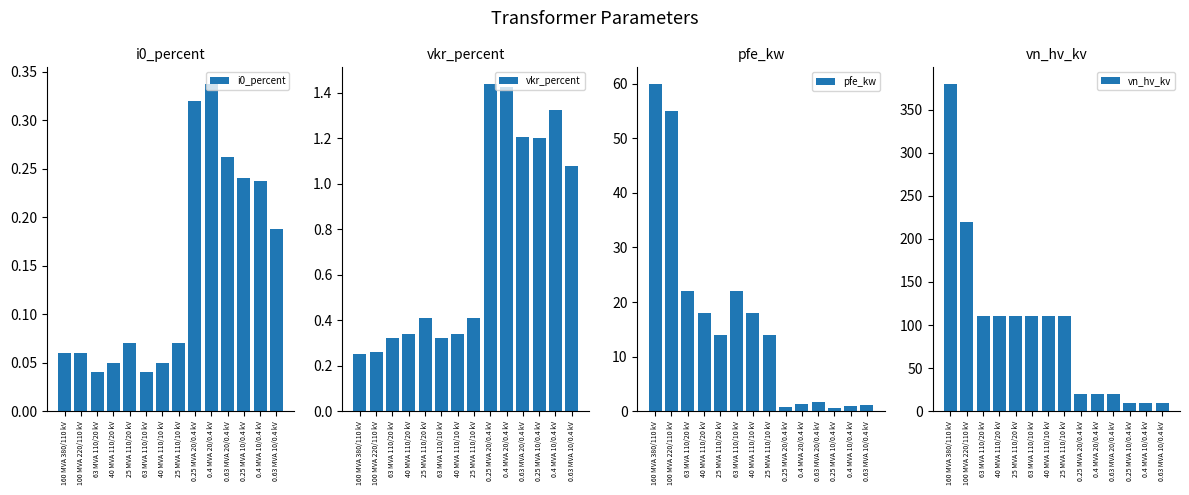

At which category is the sum across all series the highest?

160 MVA 380/110 kV